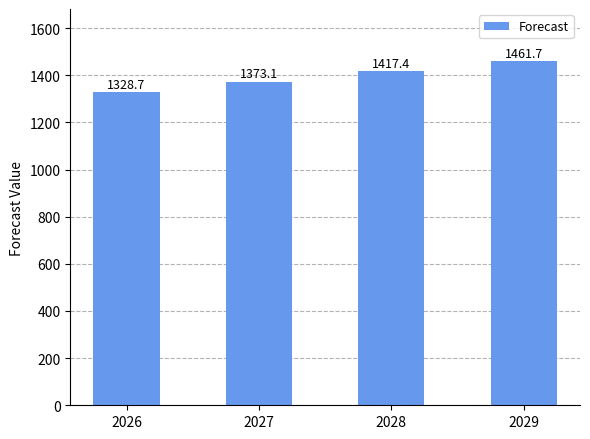

Reading right to left, list all the values displayed in this chart.

2029=1461.7	2028=1417.4	2027=1373.1	2026=1328.7